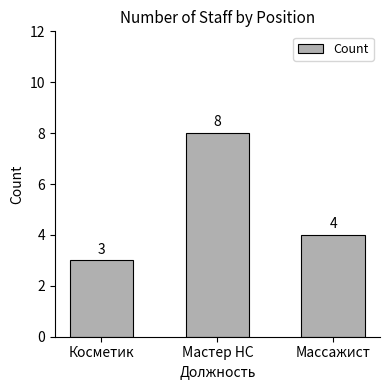

Which has a higher value, Косметик or Массажист?

Массажист